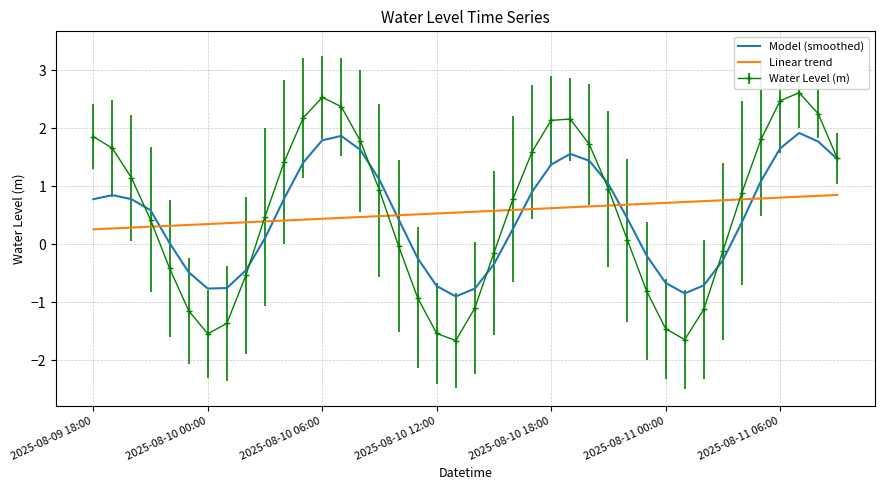

How many times do Model (smoothed) and Linear trend cross each other?

6